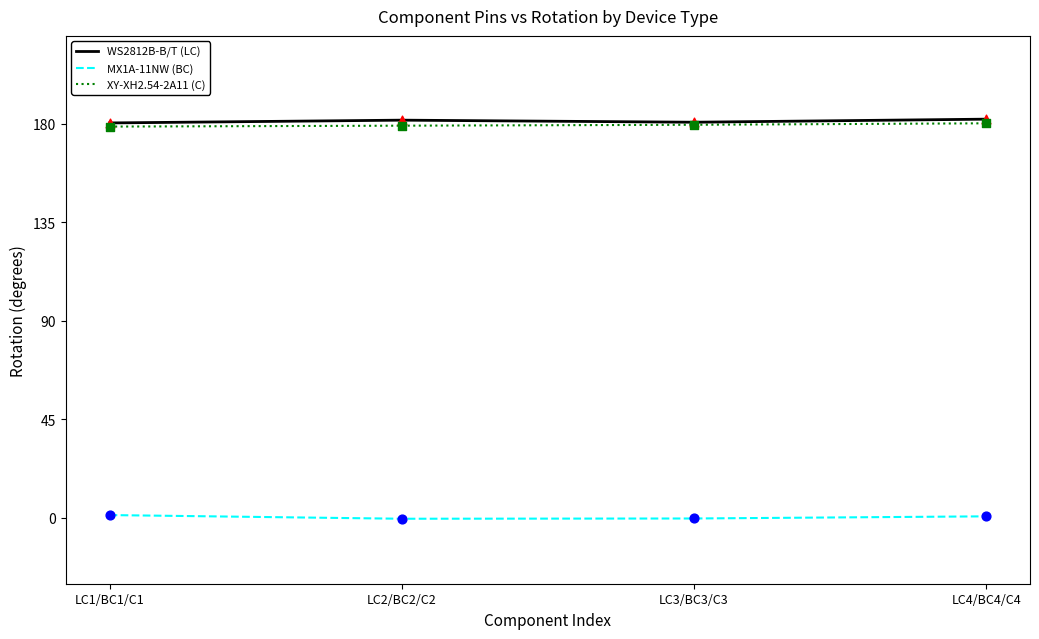

At which category is the sum across all series the highest?

LC4/BC4/C4